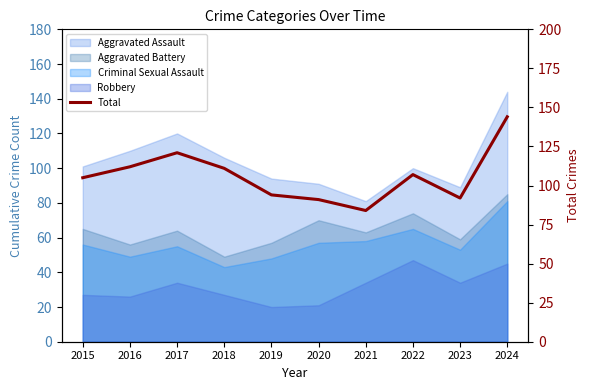

How many lines are shown in the chart?

1